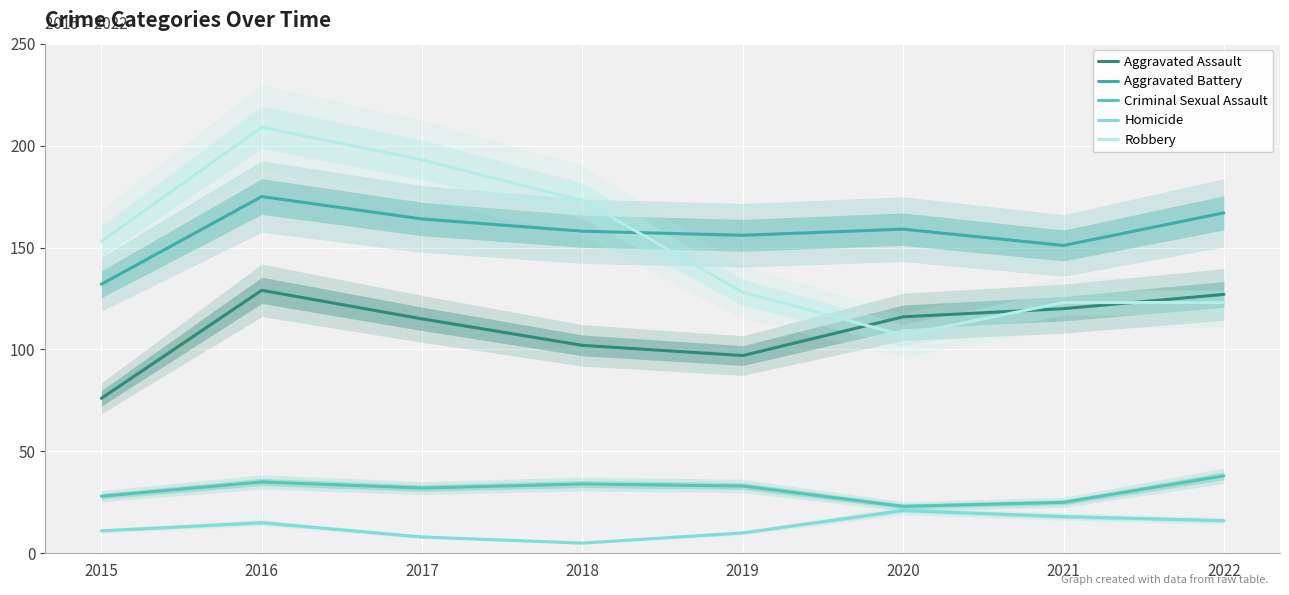

Which series changed the most between 2019 and 2021?

Aggravated Assault